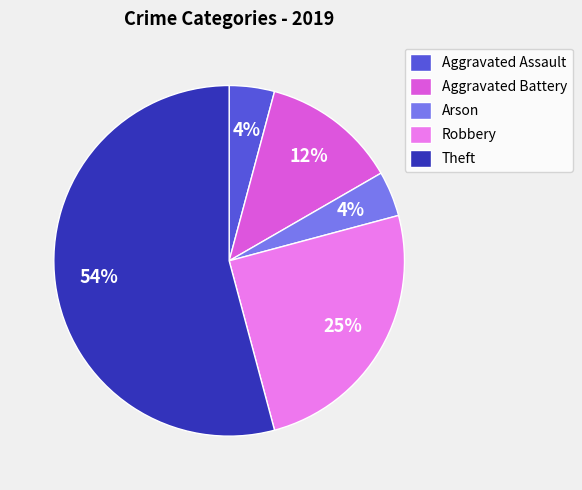

Is Robbery the majority of the pie?

No